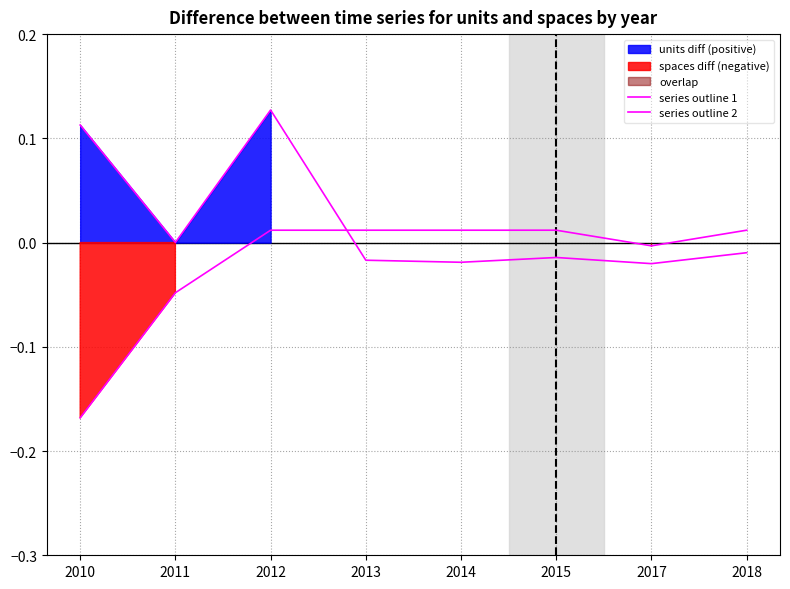

Is the value of series outline 2 at 2014 greater than the value of series outline 1 at 2012?

No